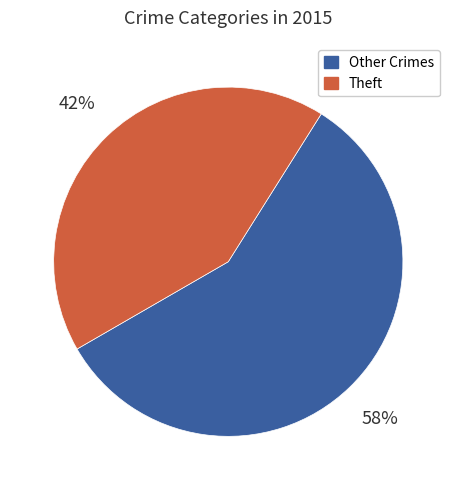

To the nearest percent, what is the combined percentage of Theft and Other Crimes?

100%